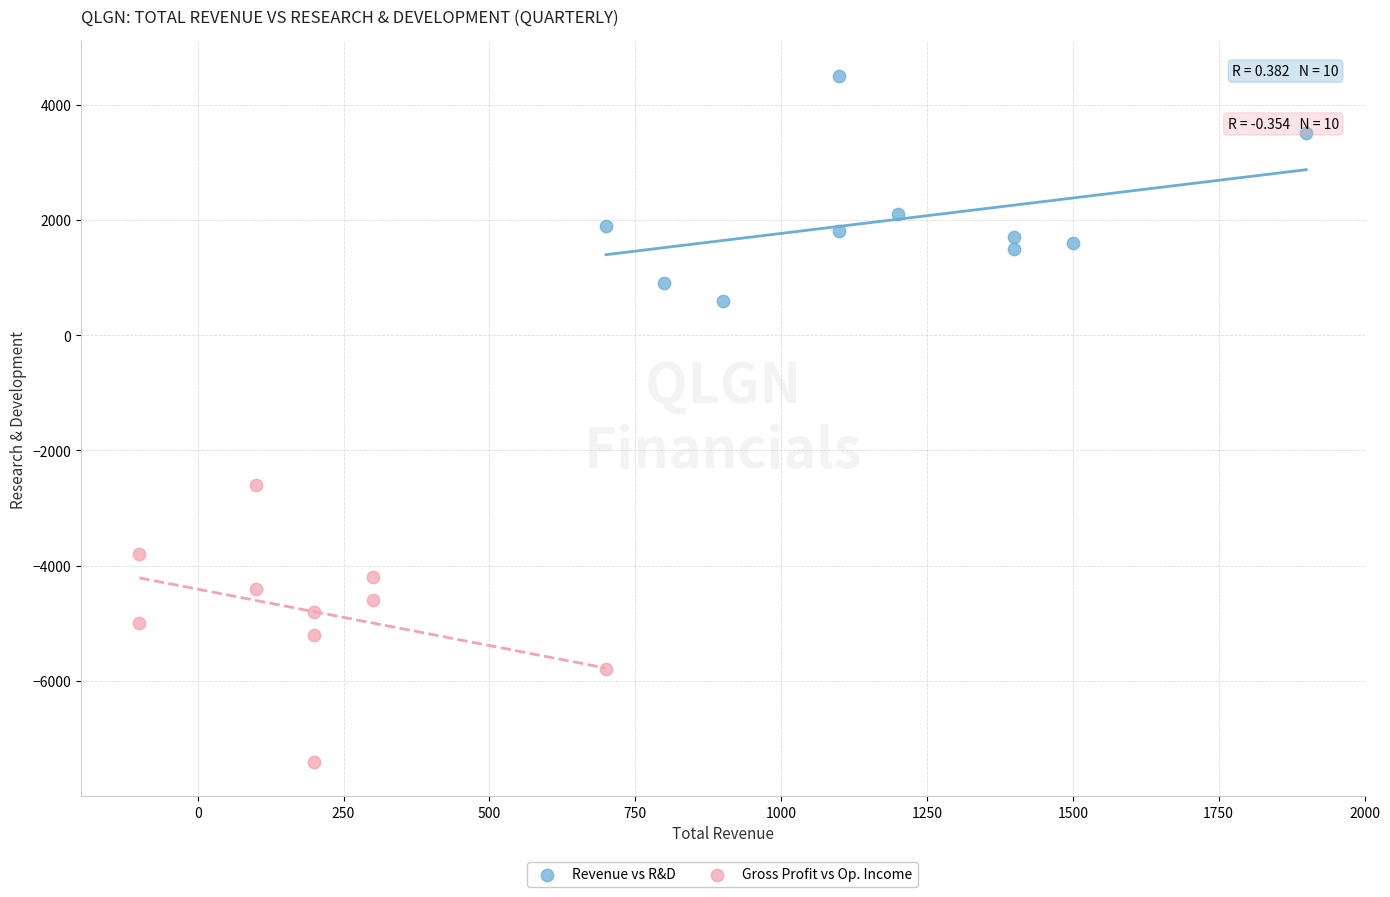

Which series contains the lowest Y value?

Gross Profit vs Op. Income